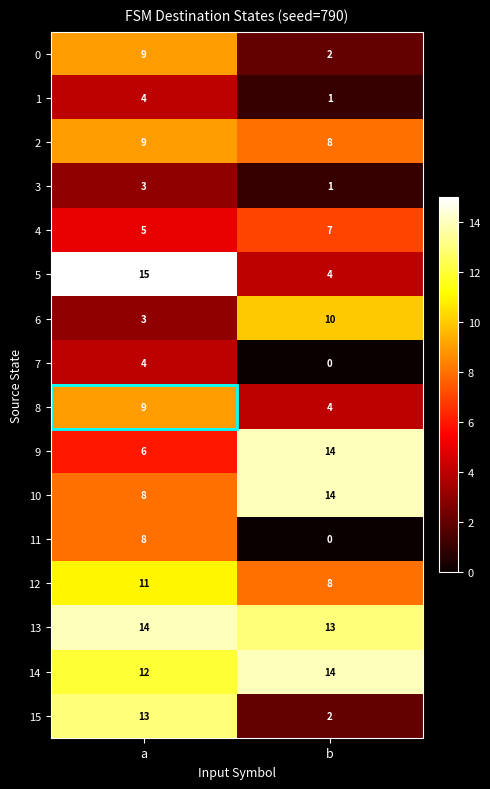

What is the sum of all 1 values?

5